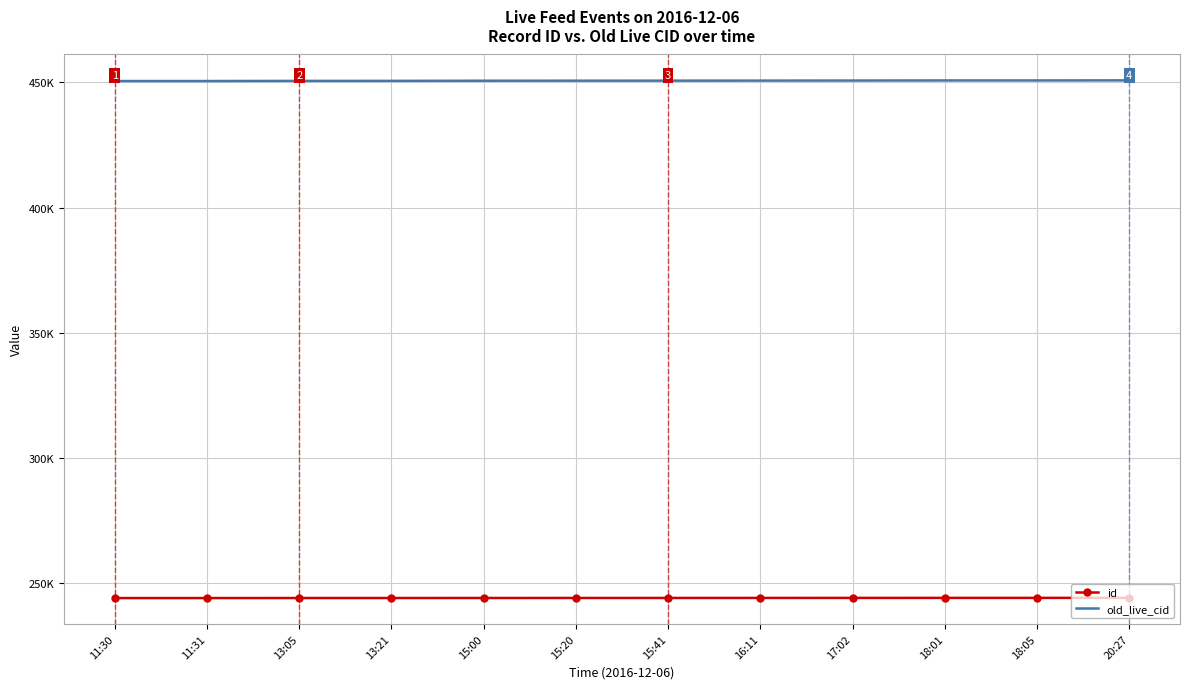

Reading left to right, what are all the values shown in this chart?

id: 11:30=244080	11:31=244081	13:05=244095	13:21=244098	15:00=244111	15:20=244117	15:41=244121	16:11=244131	17:02=244142	18:01=244150	18:05=244151	20:27=244172
old_live_cid: 11:30=450572	11:31=450574	13:05=450630	13:21=450642	15:00=450695	15:20=450712	15:41=450723	16:11=450746	17:02=450768	18:01=450810	18:05=450811	20:27=450839